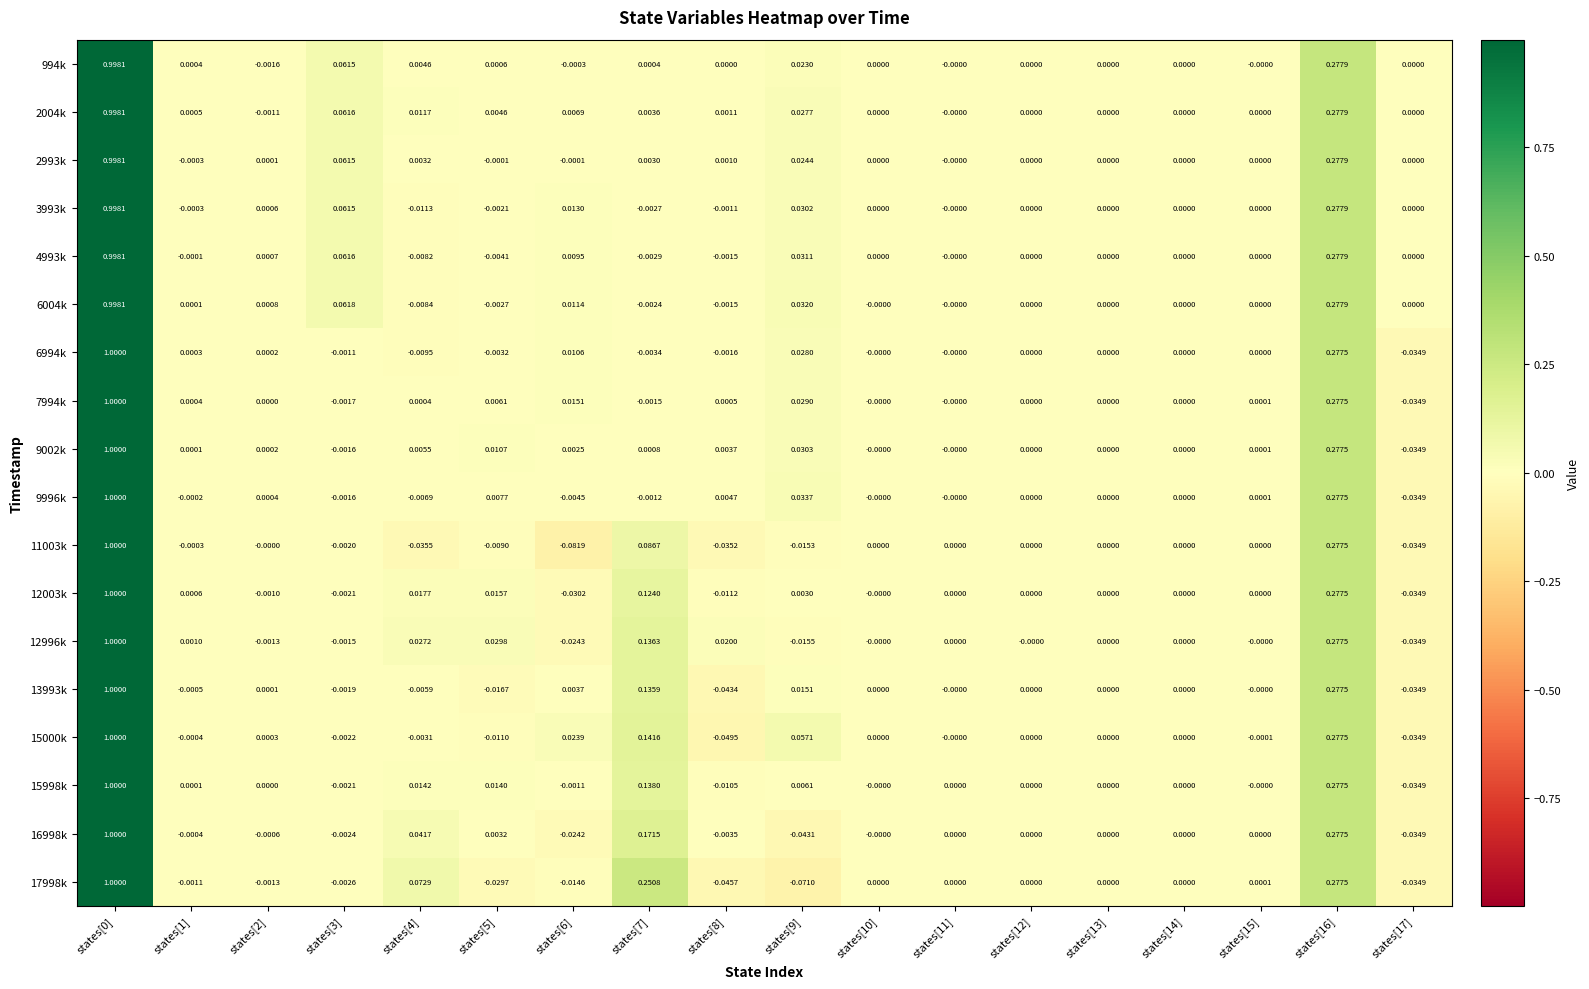

Is the value of 7994k at states[17] greater than the value of 9002k at states[16]?

No